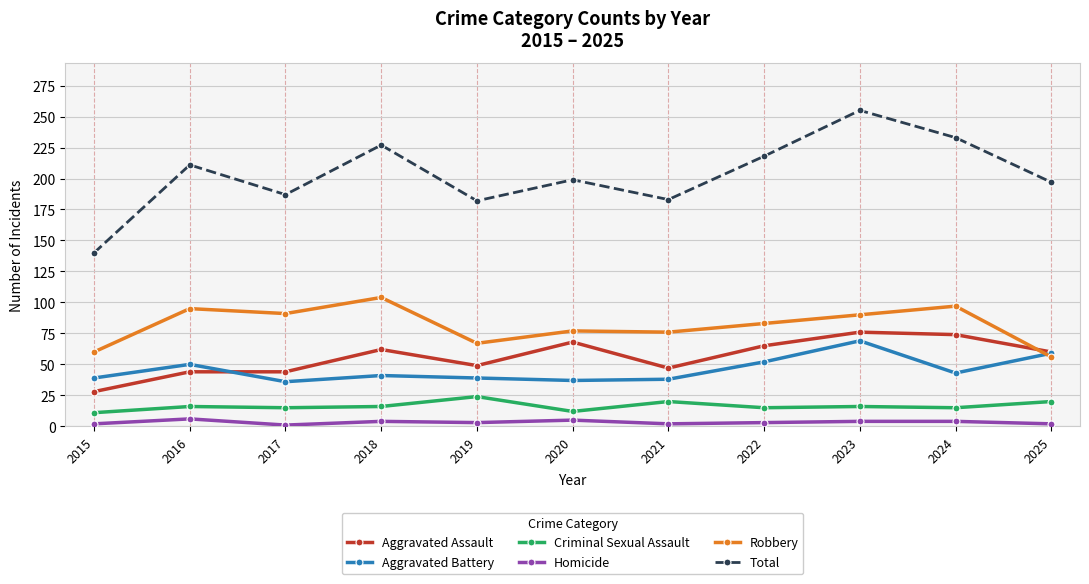

Is it true that Homicide equals 4 at 2018?

True